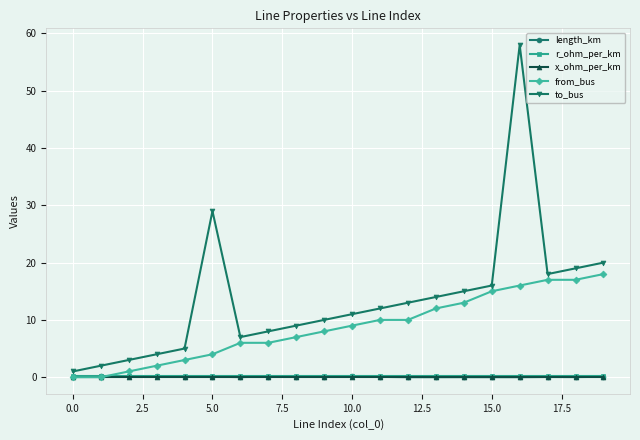

What is the value of the to_bus point at the 14th from the left?

14.0